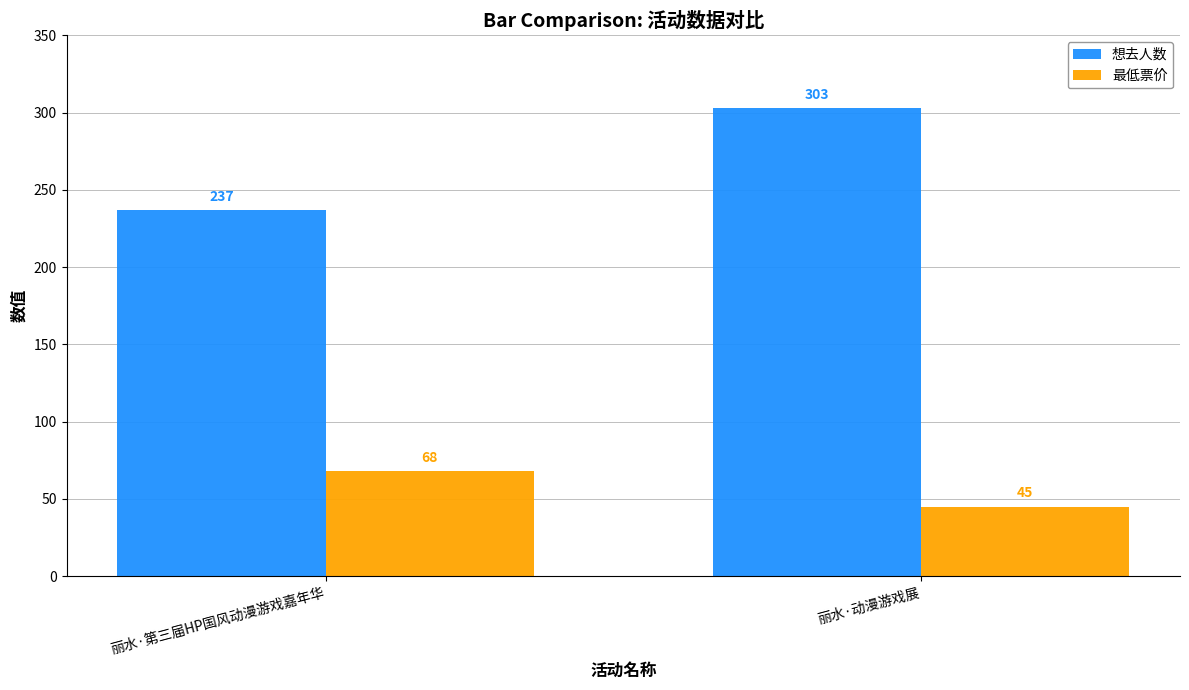

Reading left to right, transcribe all the data shown in this chart.

想去人数: 丽水·第三届HP国风动漫游戏嘉年华=237	丽水·动漫游戏展=303
最低票价: 丽水·第三届HP国风动漫游戏嘉年华=68	丽水·动漫游戏展=45